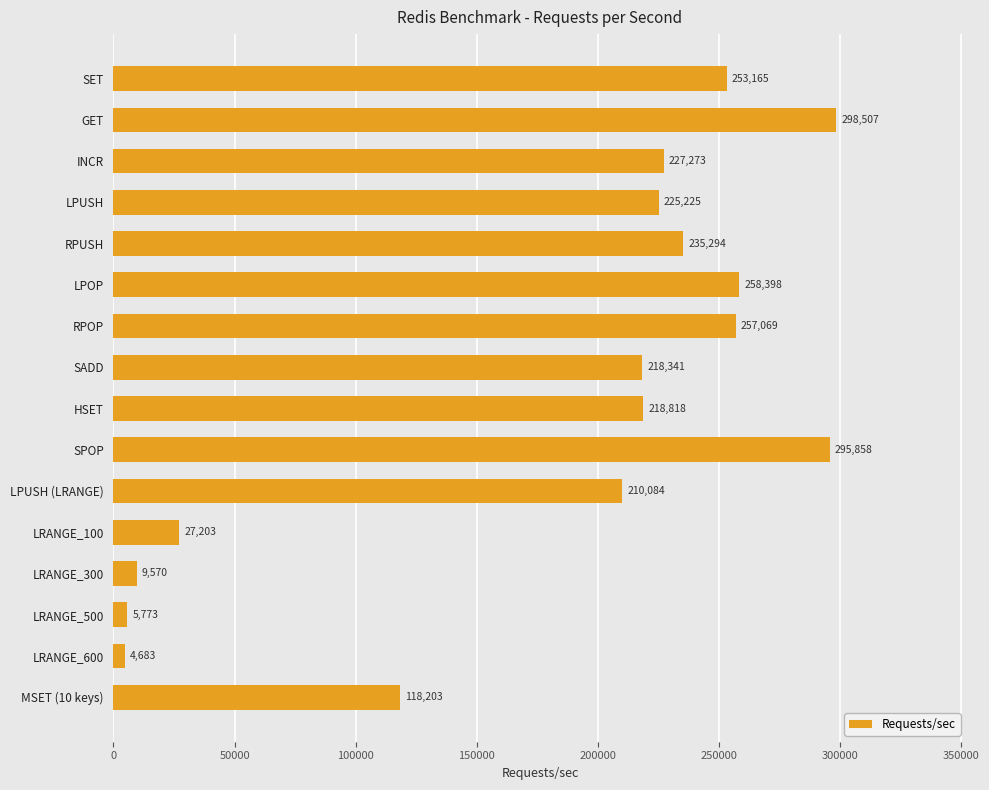

What is the difference between the second highest and second lowest values?

290084.7